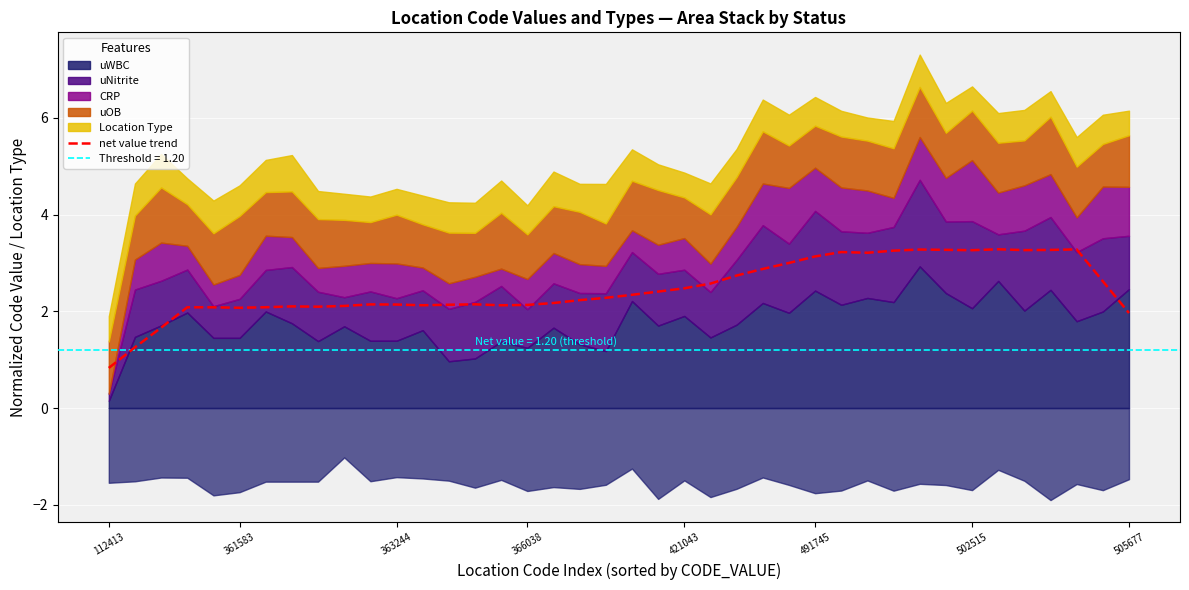

At which label does net value trend reach its minimum?

112413